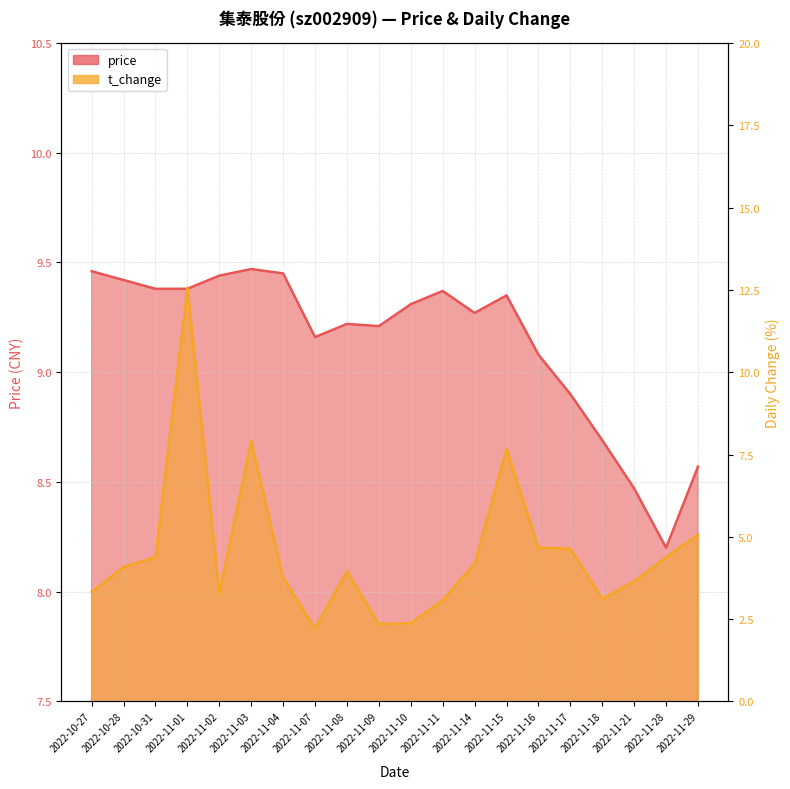

Reading left to right, list all the values displayed in this chart.

price: 2022-10-27=9.5	2022-10-28=9.4	2022-10-31=9.4	2022-11-01=9.4	2022-11-02=9.4	2022-11-03=9.5	2022-11-04=9.4	2022-11-07=9.2	2022-11-08=9.2	2022-11-09=9.2	2022-11-10=9.3	2022-11-11=9.4	2022-11-14=9.3	2022-11-15=9.3	2022-11-16=9.1	2022-11-17=8.9	2022-11-18=8.7	2022-11-21=8.5	2022-11-28=8.2	2022-11-29=8.6
t_change: 2022-10-27=3.3	2022-10-28=4.1	2022-10-31=4.4	2022-11-01=12.6	2022-11-02=3.3	2022-11-03=7.9	2022-11-04=3.8	2022-11-07=2.2	2022-11-08=4.0	2022-11-09=2.4	2022-11-10=2.4	2022-11-11=3.1	2022-11-14=4.2	2022-11-15=7.7	2022-11-16=4.7	2022-11-17=4.6	2022-11-18=3.1	2022-11-21=3.6	2022-11-28=4.4	2022-11-29=5.1